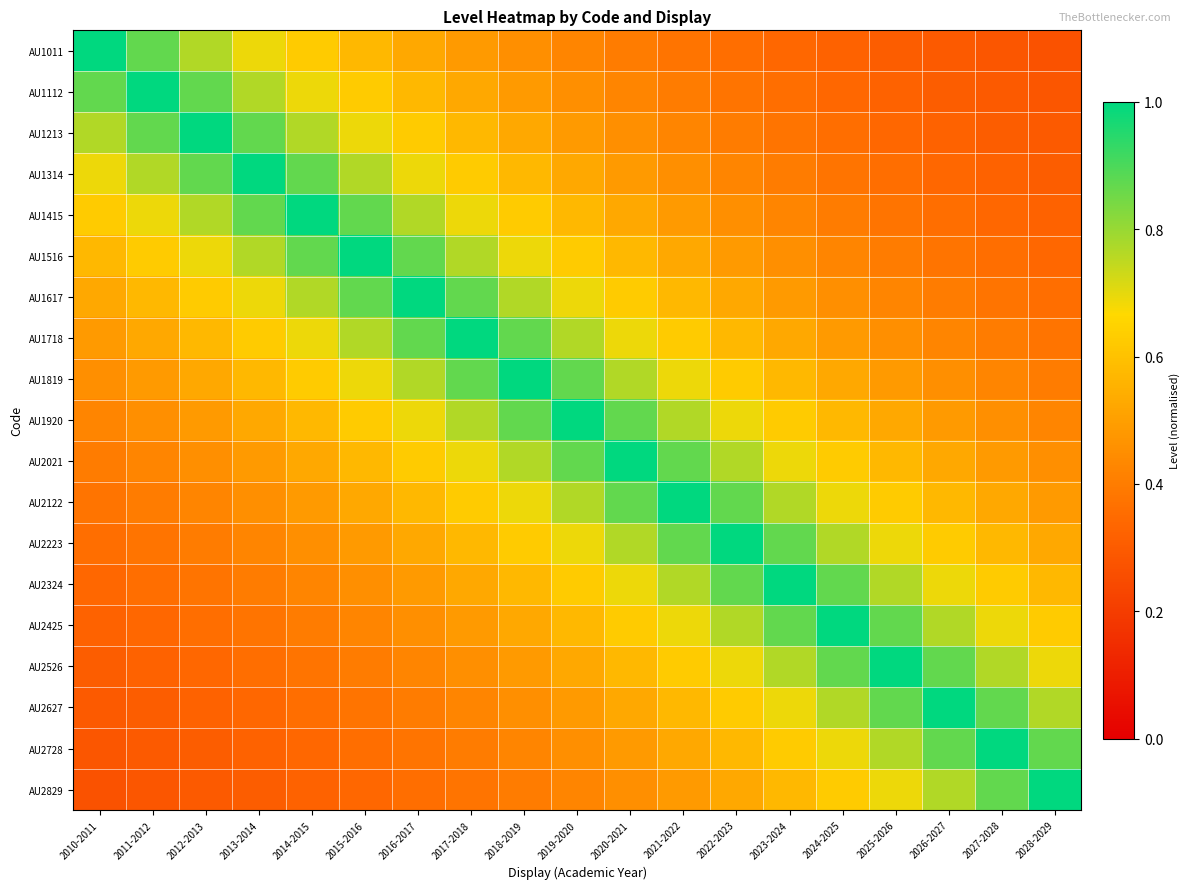

Which series has the largest total across all categories?

AU1920